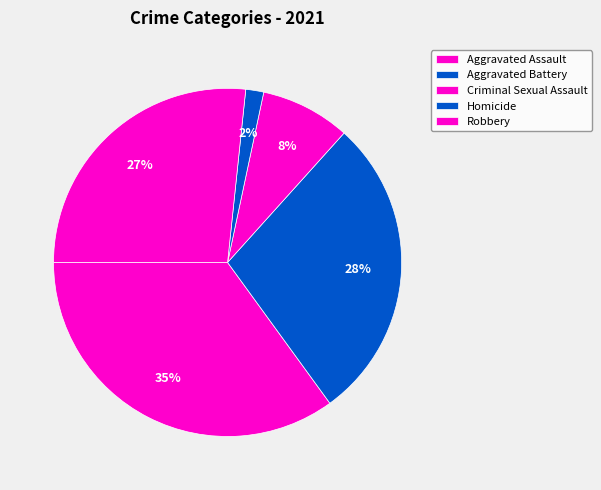

Do Aggravated Assault and Aggravated Battery together represent more than half of the pie?

Yes